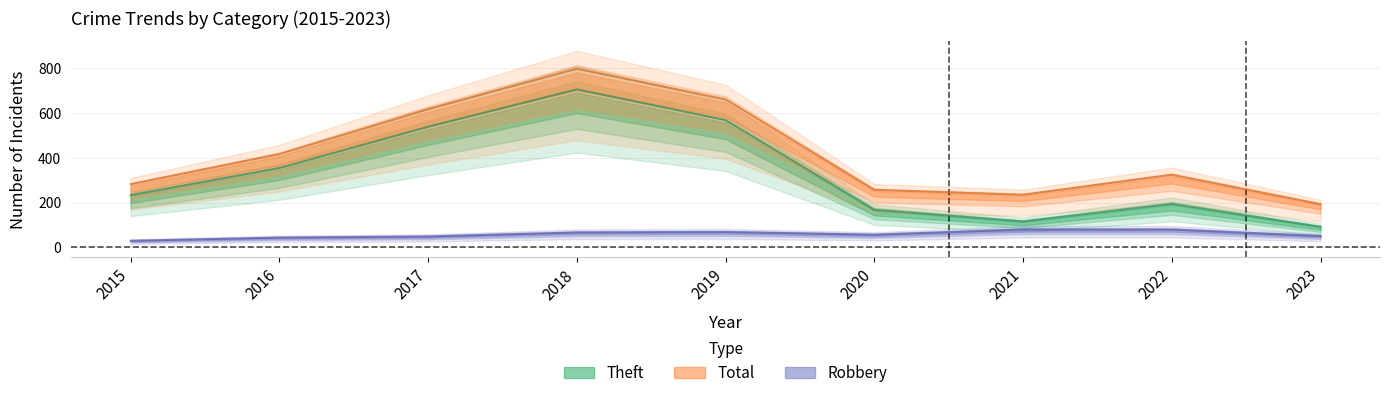

Is it true that Theft equals 538 at 2017?

True